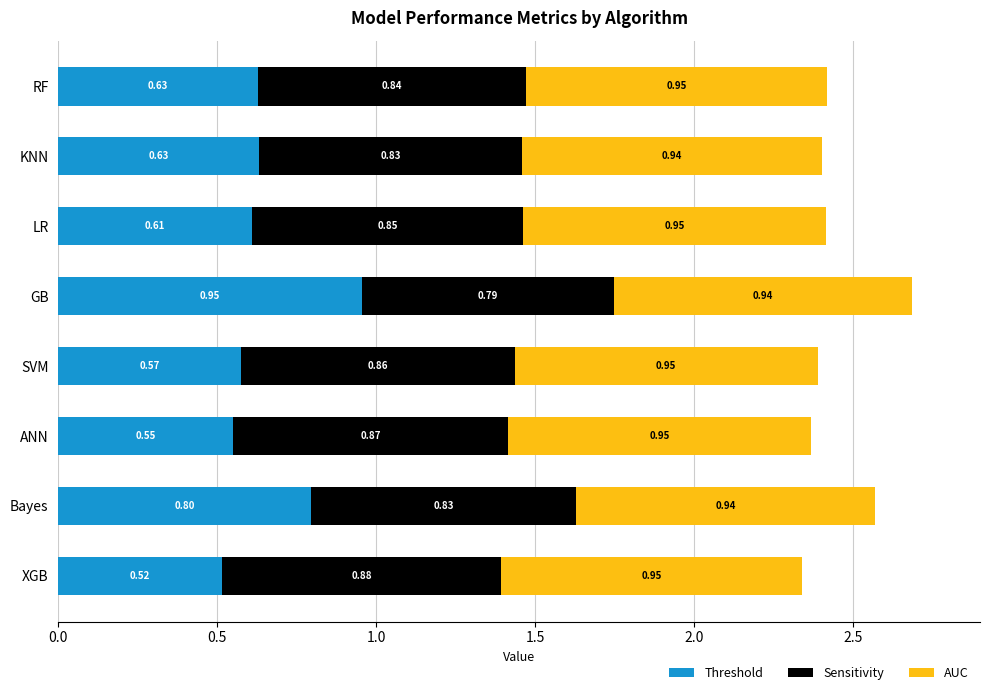

What is the total value across all series at KNN?

2.4